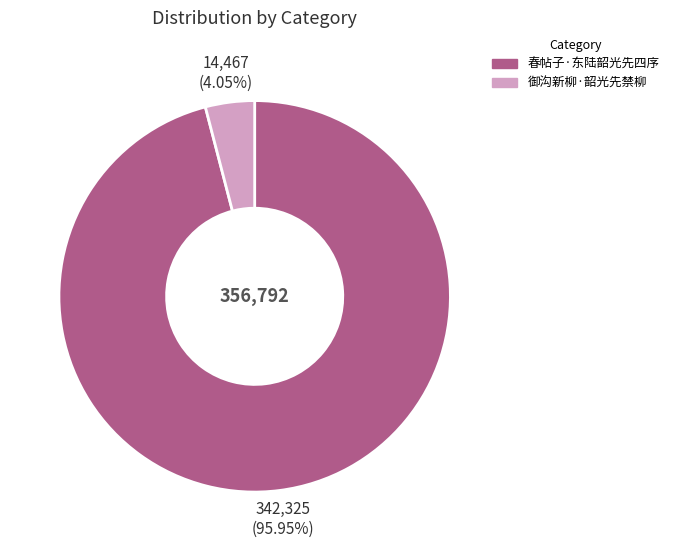

How many slices are in this pie chart?

2